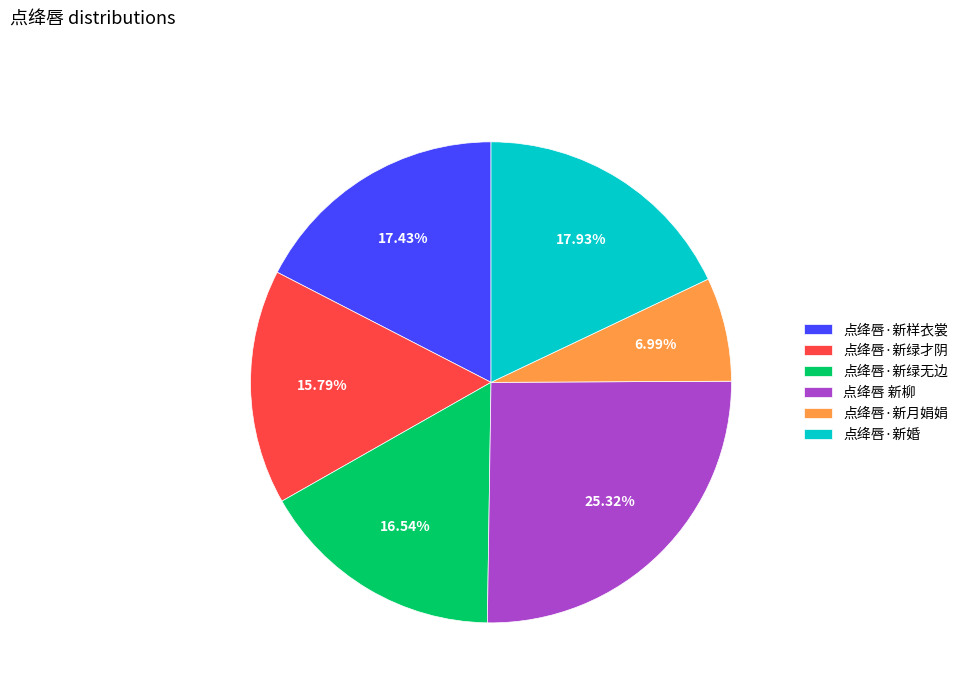

What is the smallest slice in the pie chart?

点绛唇·新月娟娟